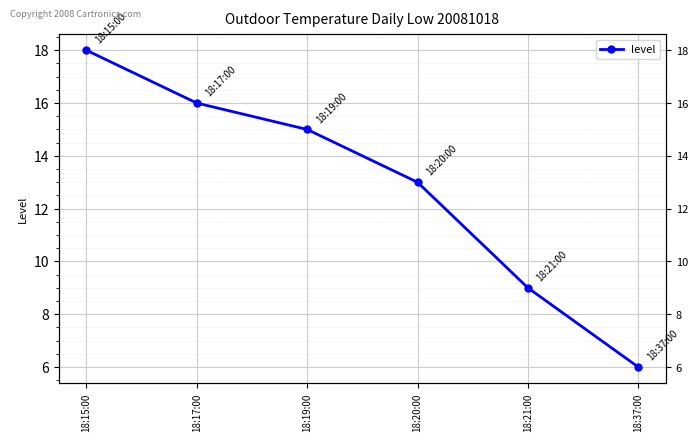

Where does the data first go above 15?

18:15:00